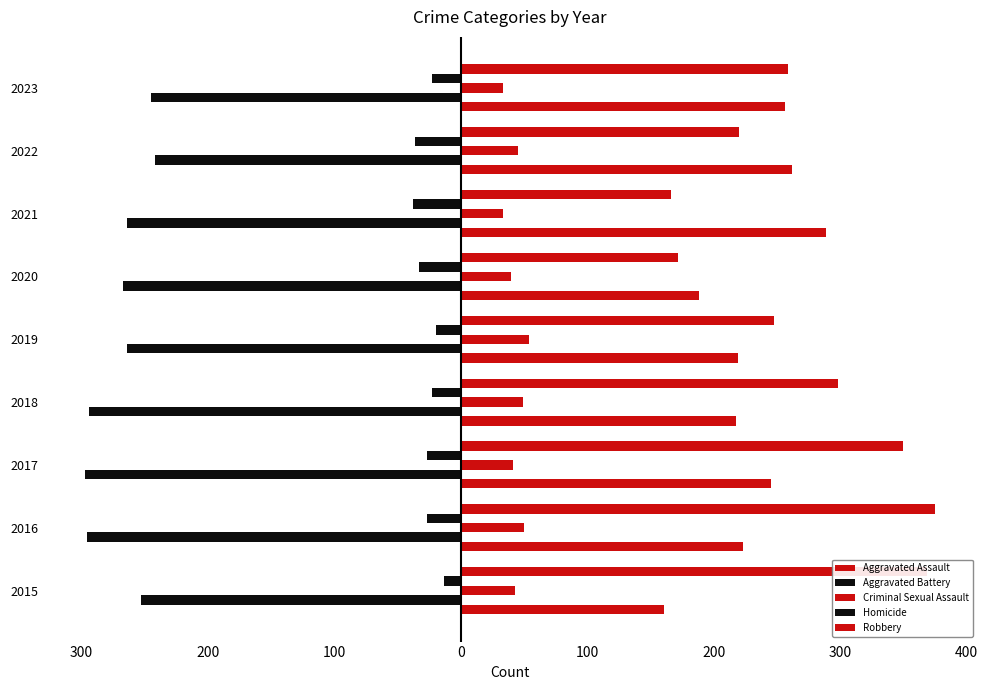

What is the average value of the Criminal Sexual Assault series?

43